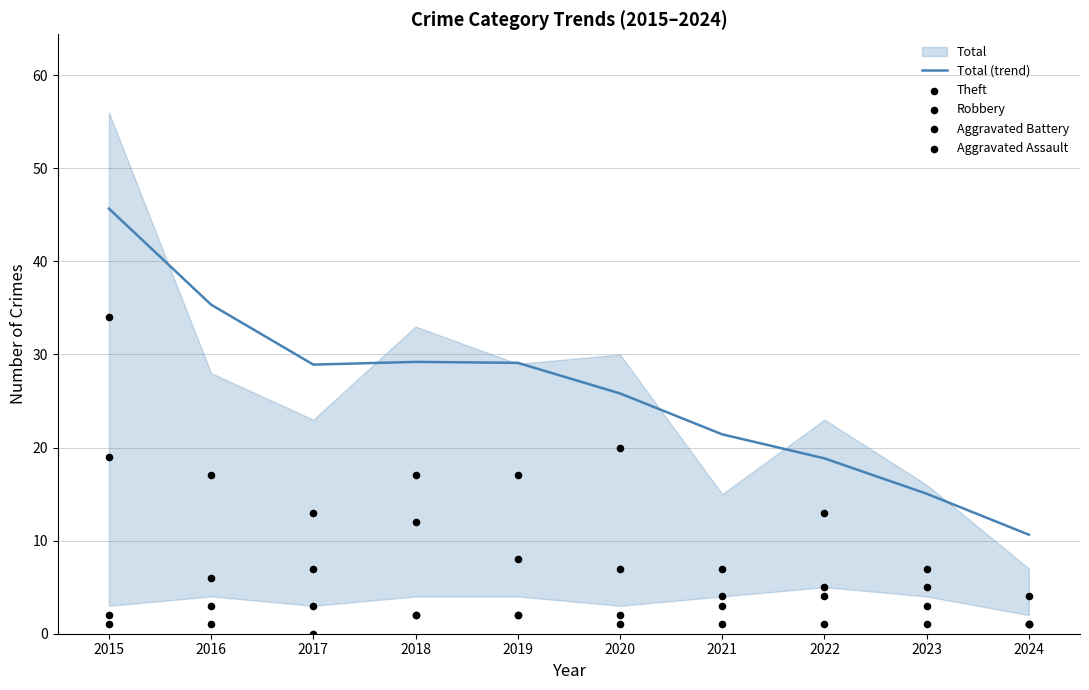

What is the total value across all series at 2016?

62.4